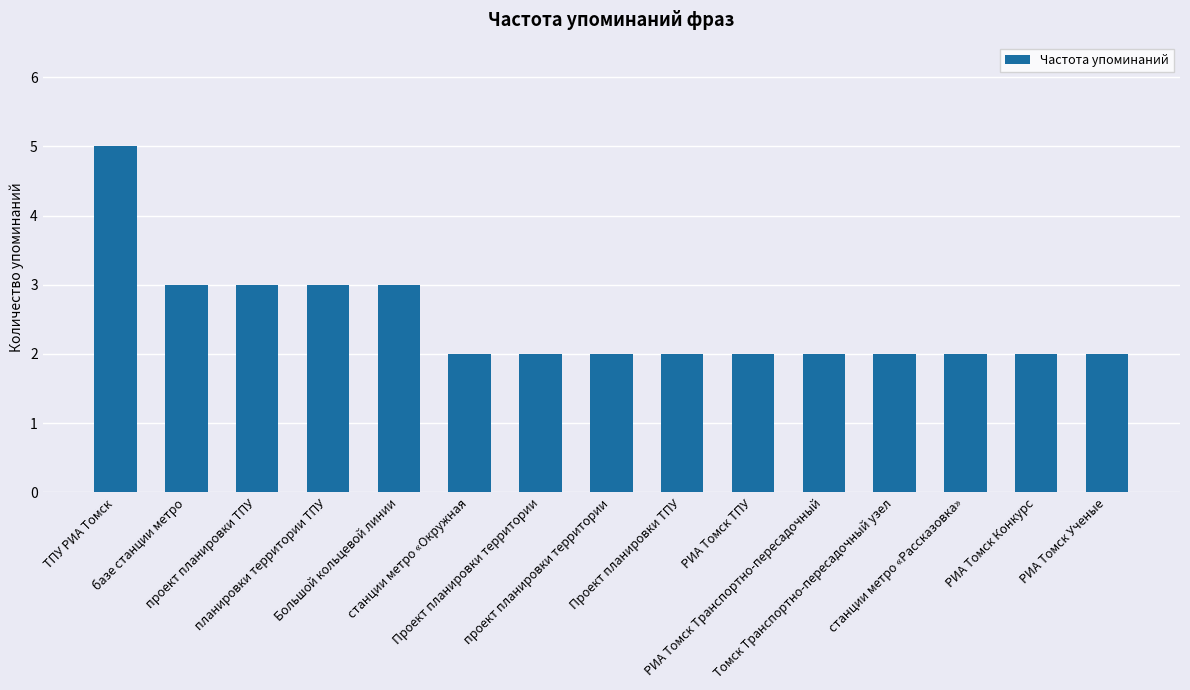

Which label corresponds to the largest value in the chart?

ТПУ РИА Томск